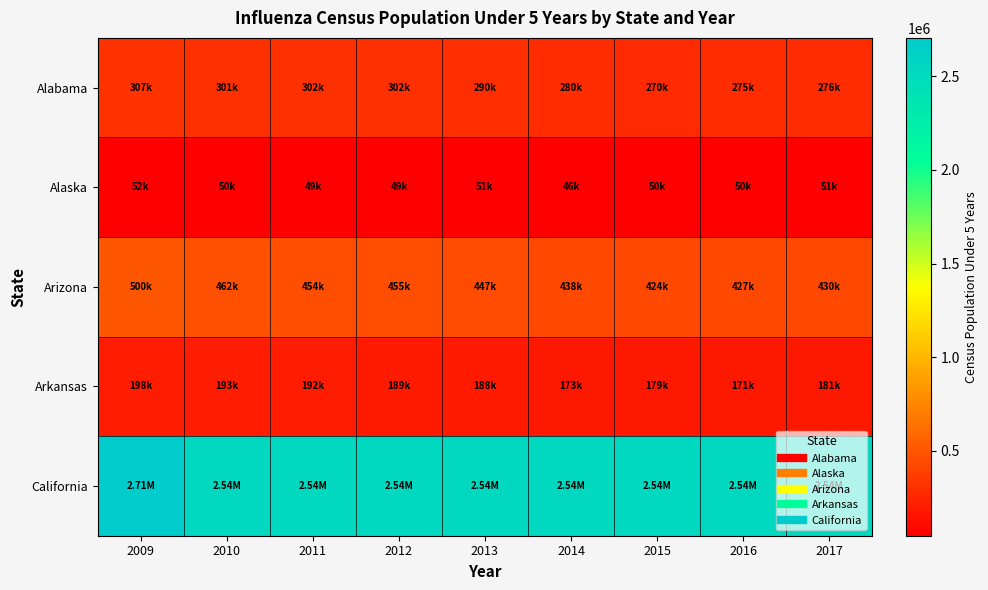

Rank the series at 2014 from lowest to highest value.

Alaska, Arkansas, Alabama, Arizona, California